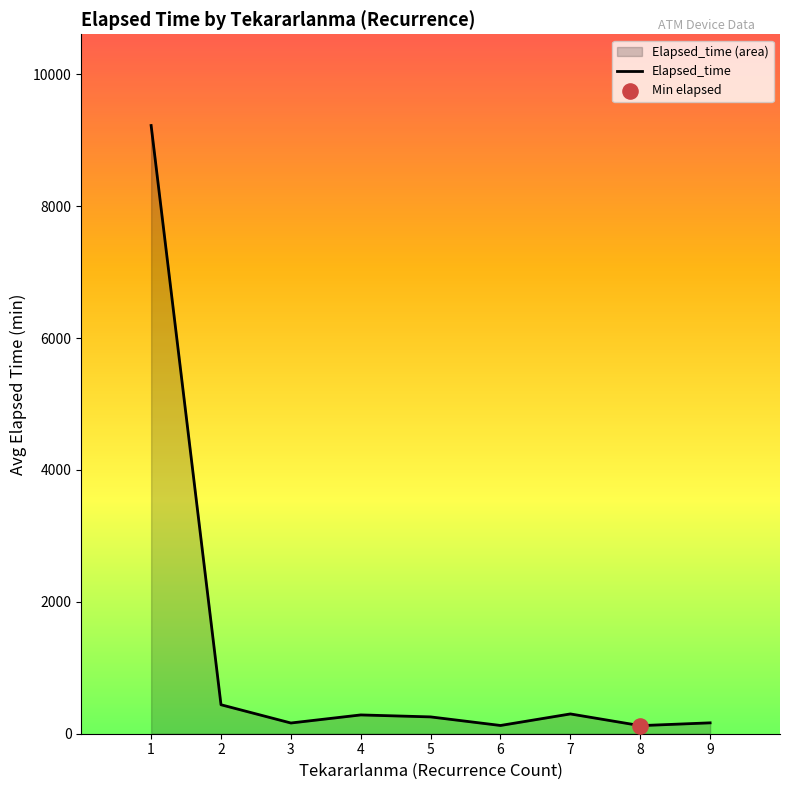

Which has a higher value, 5 or 1?

1